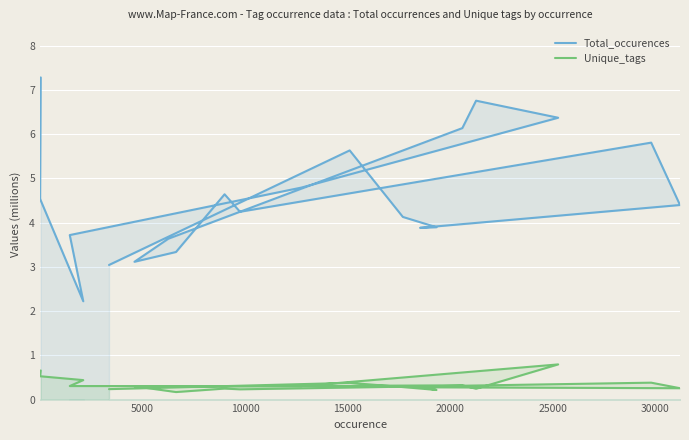

What is the total value across all series at 20000?

5.1